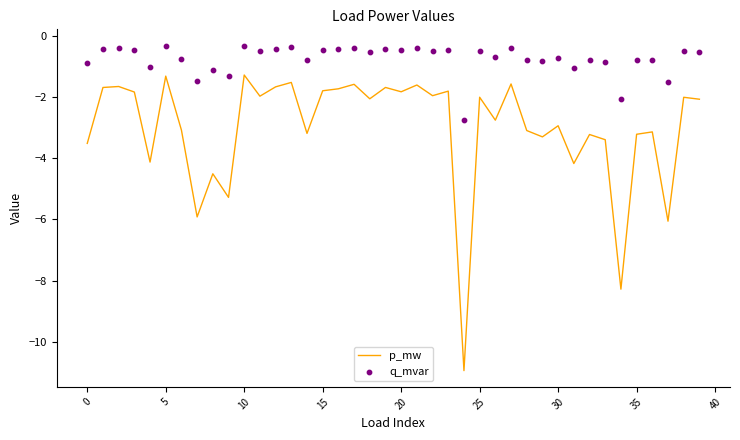

Which series has the largest total across all categories?

q_mvar